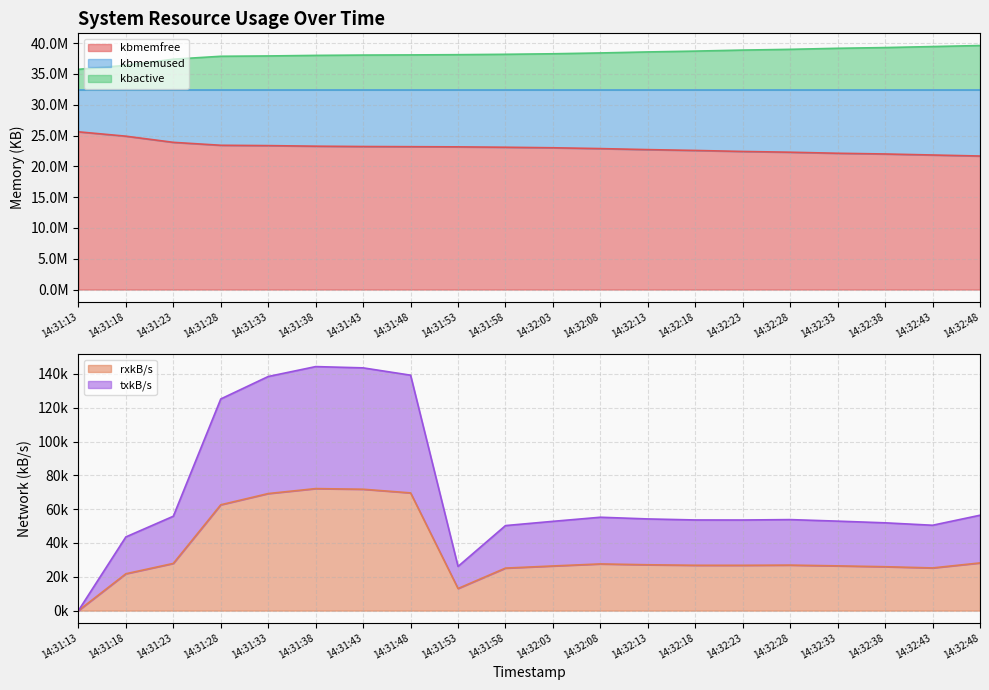

Rank the series at 14:31:13 from highest to lowest value.

kbmemused, kbmemfree, txkB/s, rxkB/s